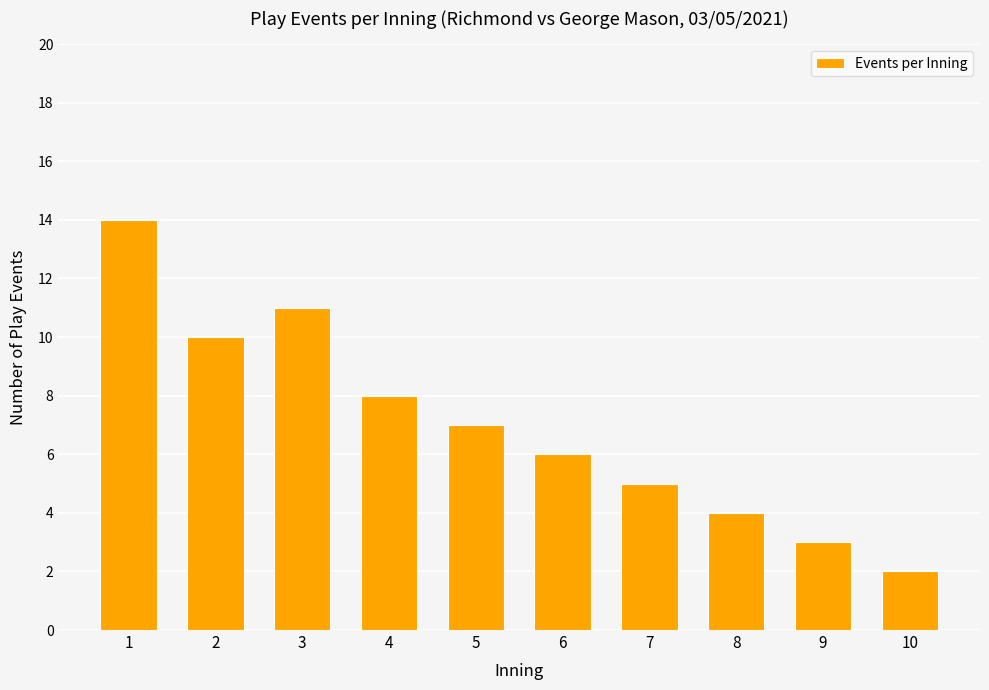

What is the change in value from 1 to 4?

-6